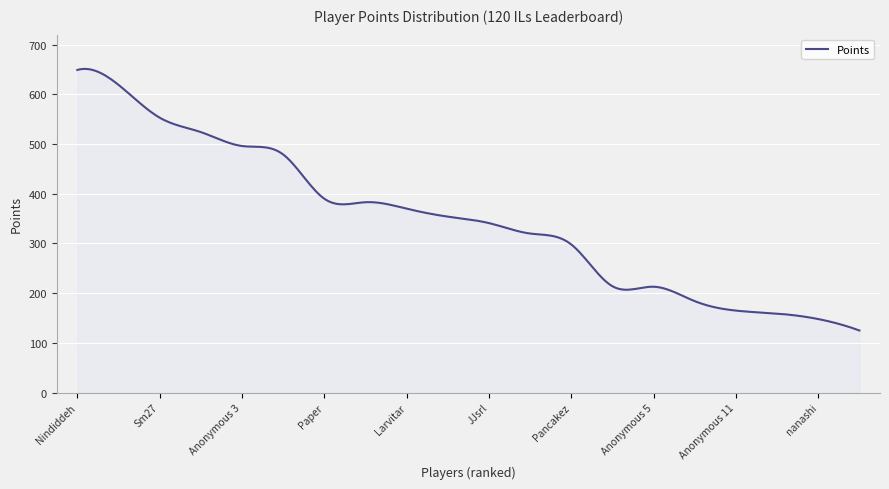

What is the minimum value shown in the chart?

125.0